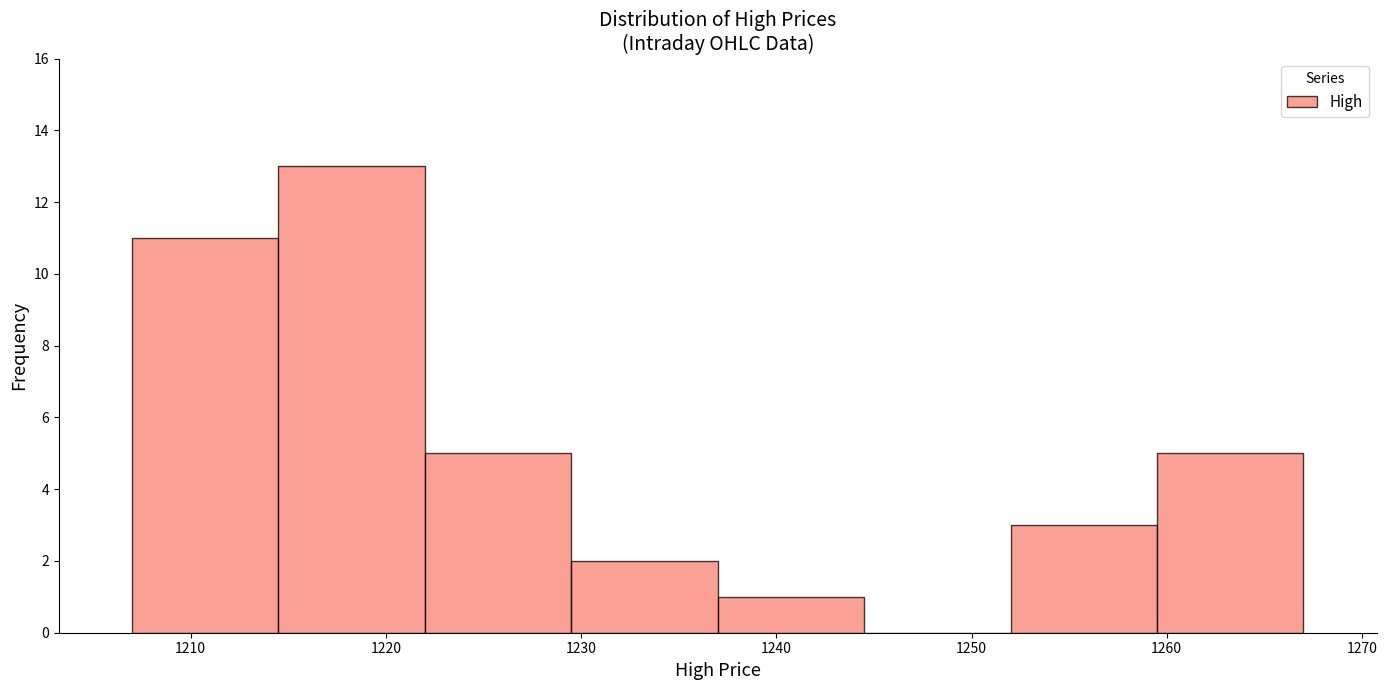

What is the height of the bar covering 1222.0 to 1229.5 on the x-axis? Neither the bar edges nor the heights are printed on the chart, so give them approximately, as read against the axes.

5